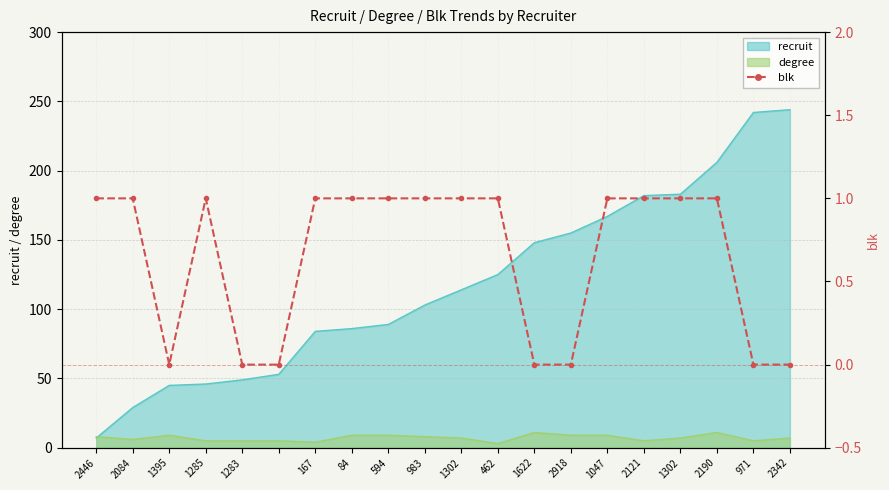

The value at 167 is 0. True or false?

False